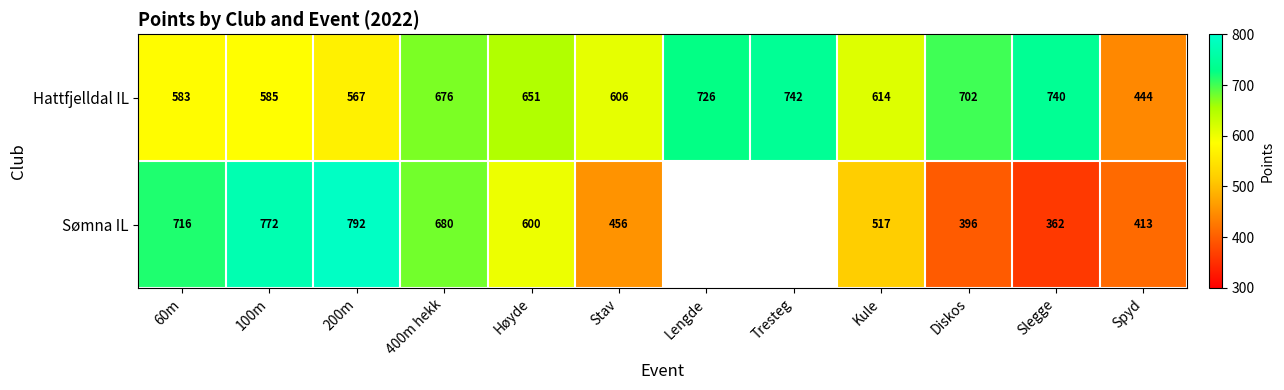

The Hattfjelldal IL series shows 387.7 at 60m. True or false?

False